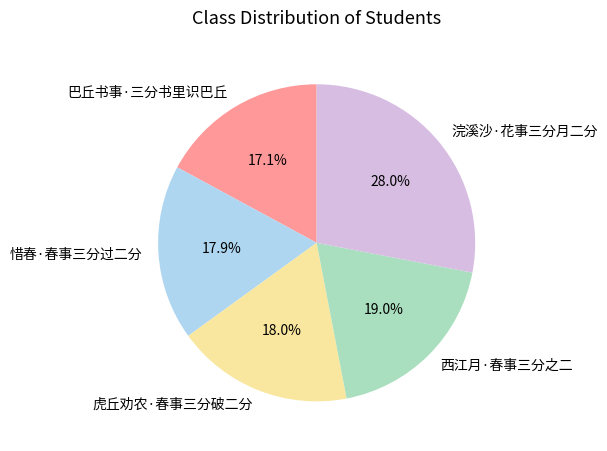

Is it true that 惜春·春事三分过二分 is 28% of the pie?

False